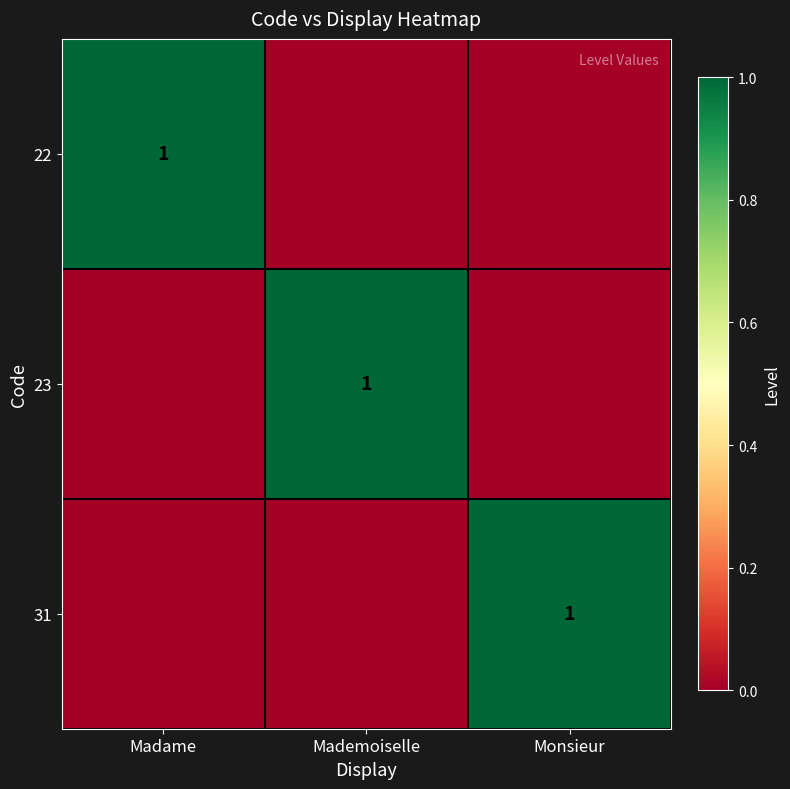

The value of 31 at Monsieur is 1. True or false?

True